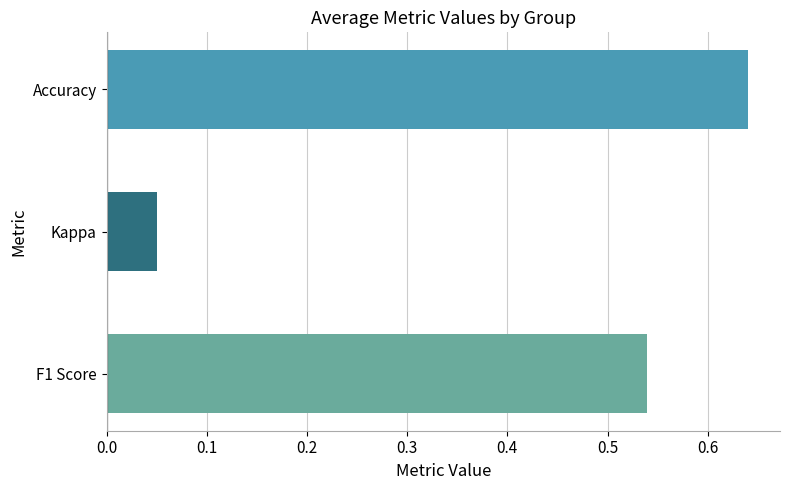

The value at F1 Score is 0.7. True or false?

False